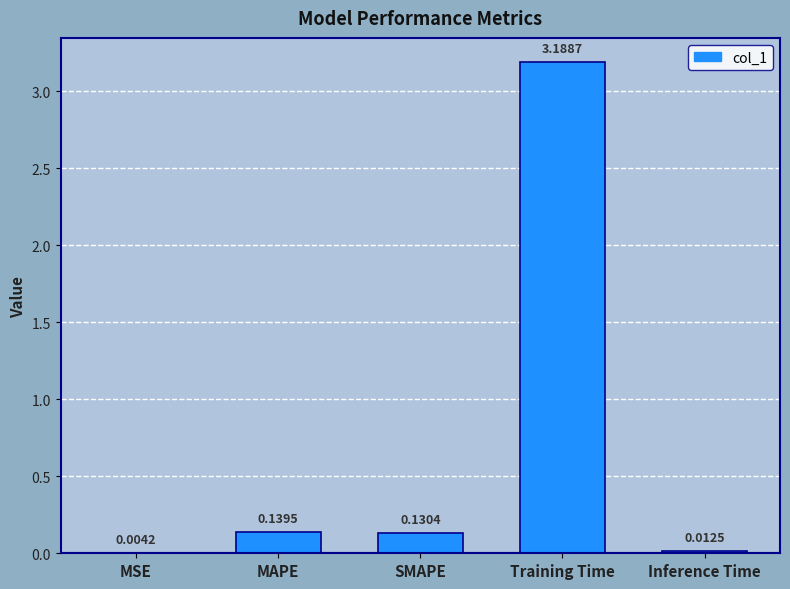

Count the number of categories in the chart.

5